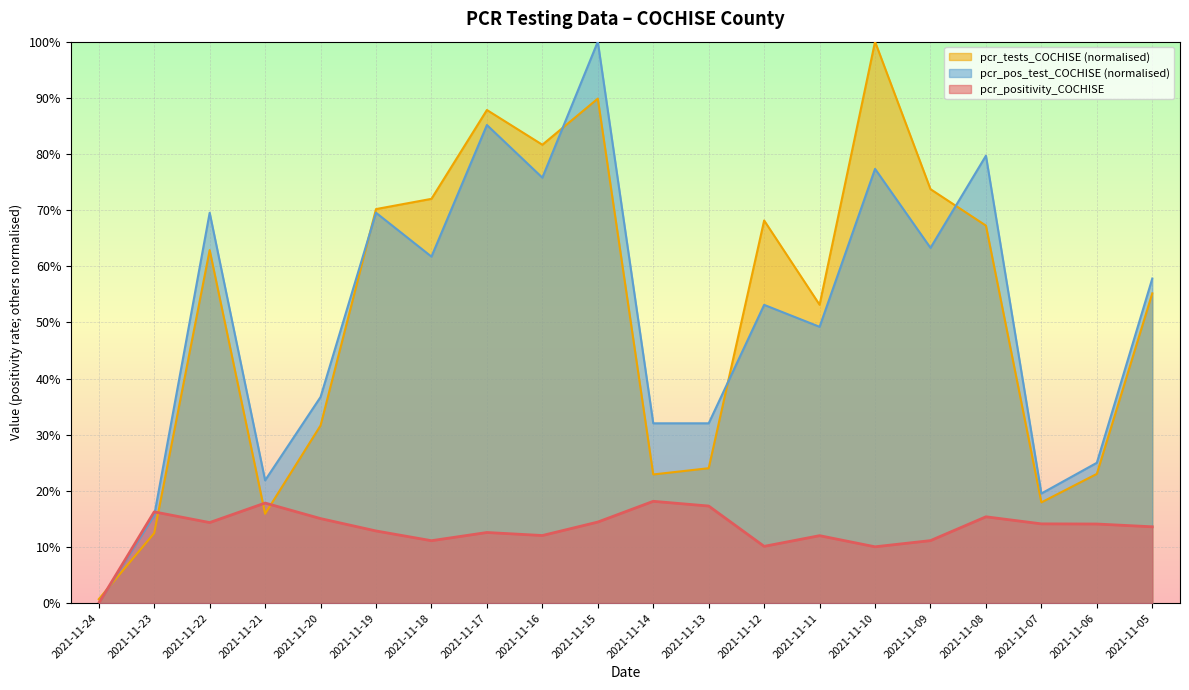

At which category is the sum across all series the highest?

2021-11-15